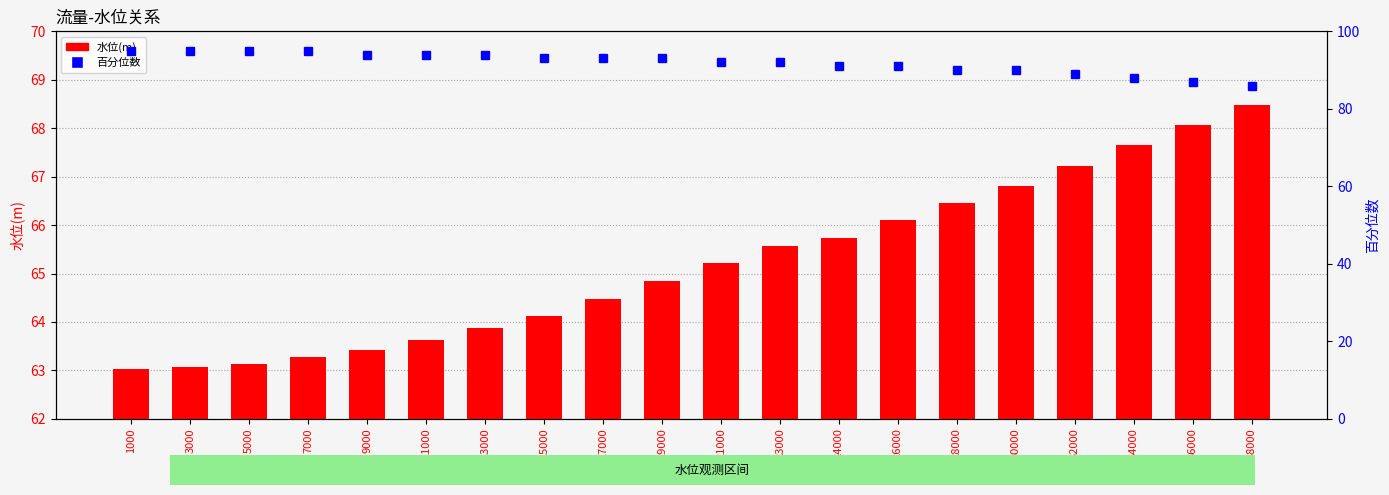

What is the total value across all series at 7000?

158.3